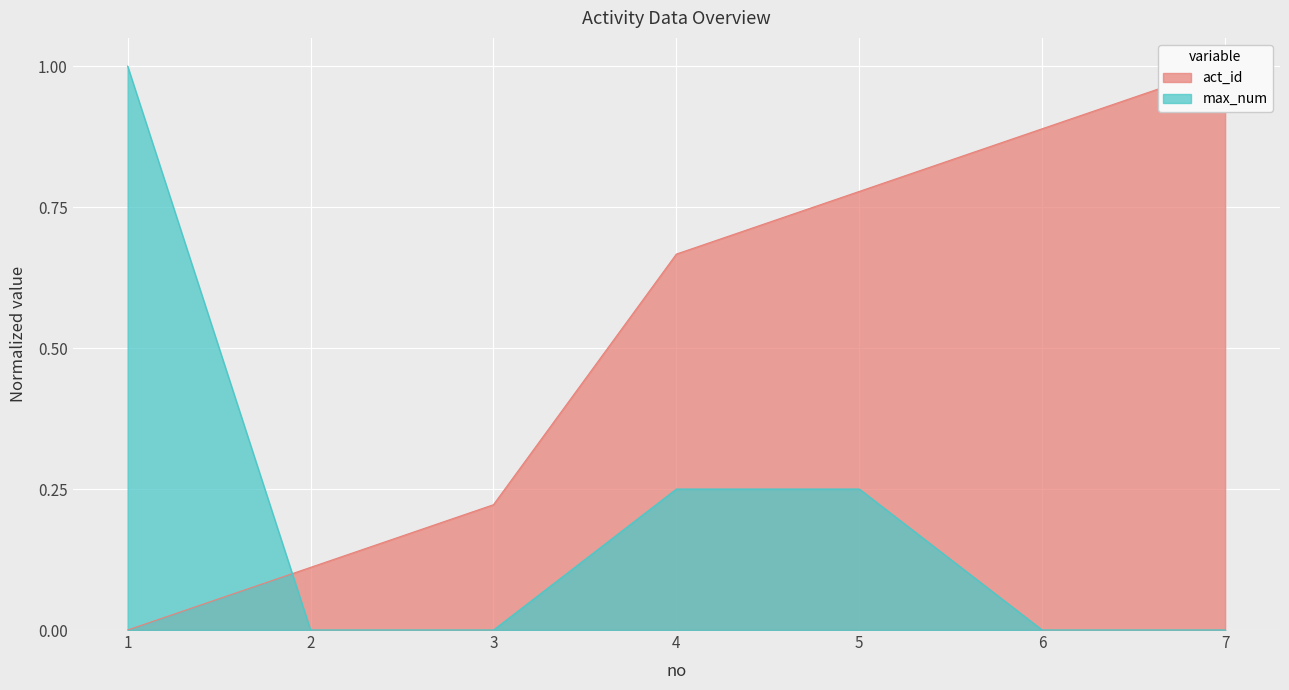

What is the sum of all act_id values?

3.7